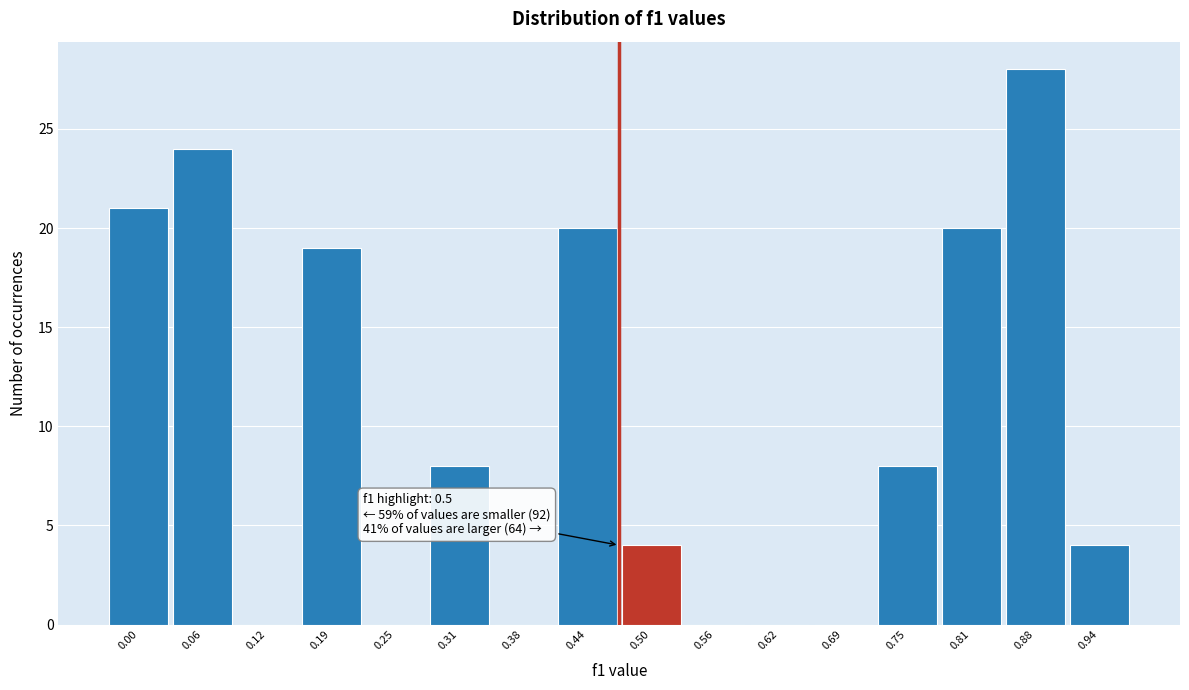

Reading right to left, list all the values displayed in this chart.

0.94=4	0.88=28	0.81=20	0.75=8	0.69=0	0.62=0	0.56=0	0.50=4	0.44=20	0.38=0	0.31=8	0.25=0	0.19=19	0.12=0	0.06=24	0.00=21